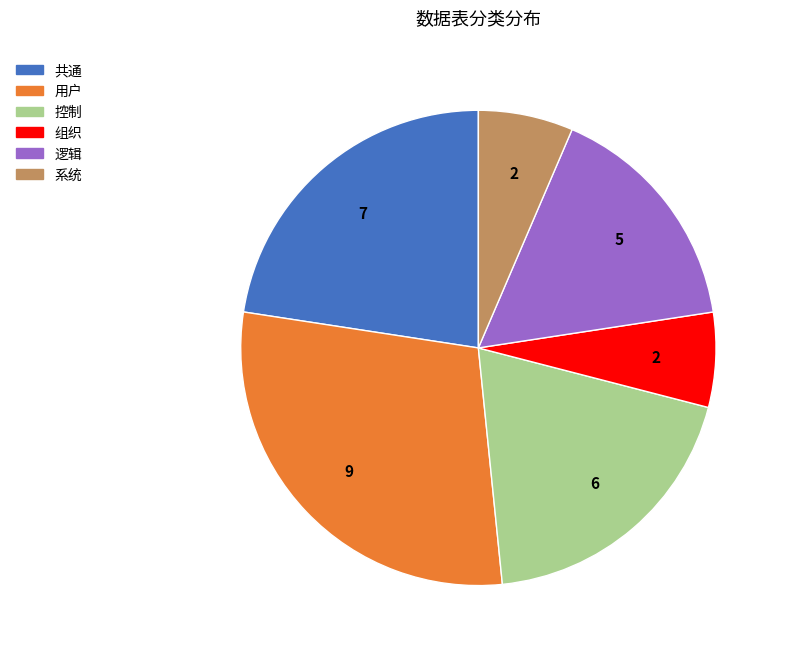

Is 逻辑 the majority of the pie?

No